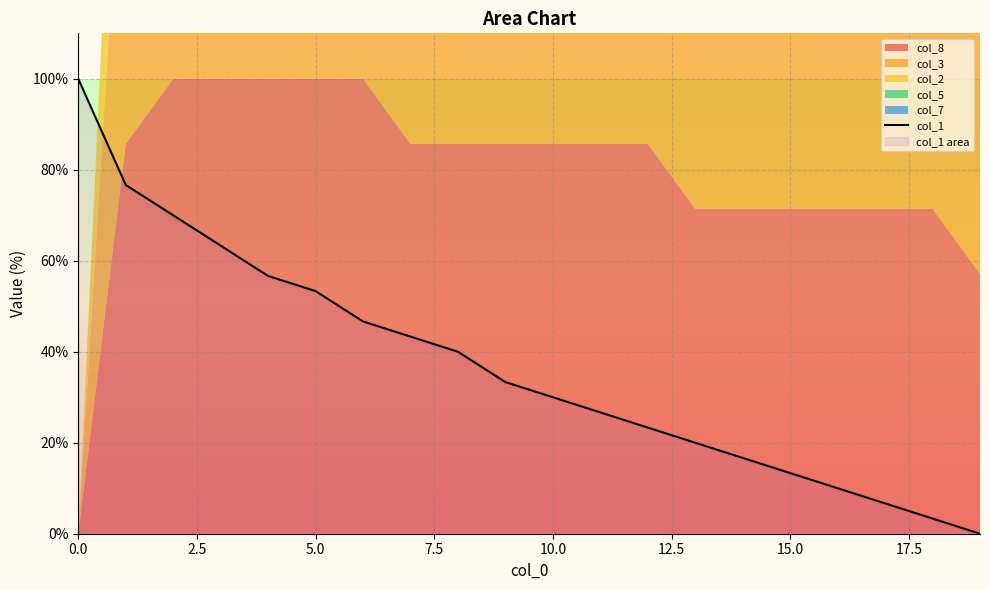

How many positive values are there?

19